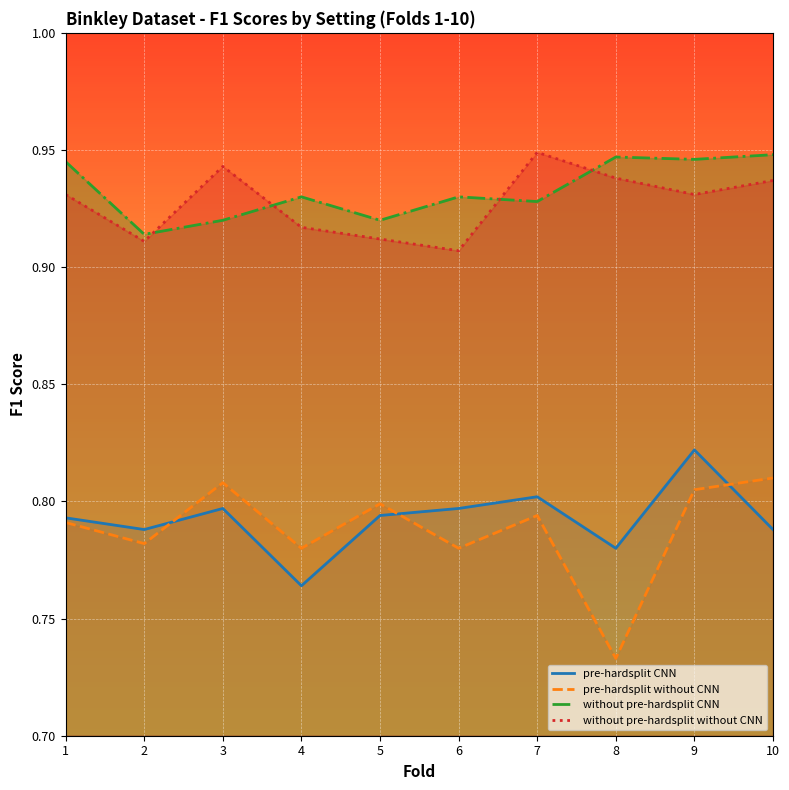

How many interior local peaks does the without pre-hardsplit CNN series have?

3